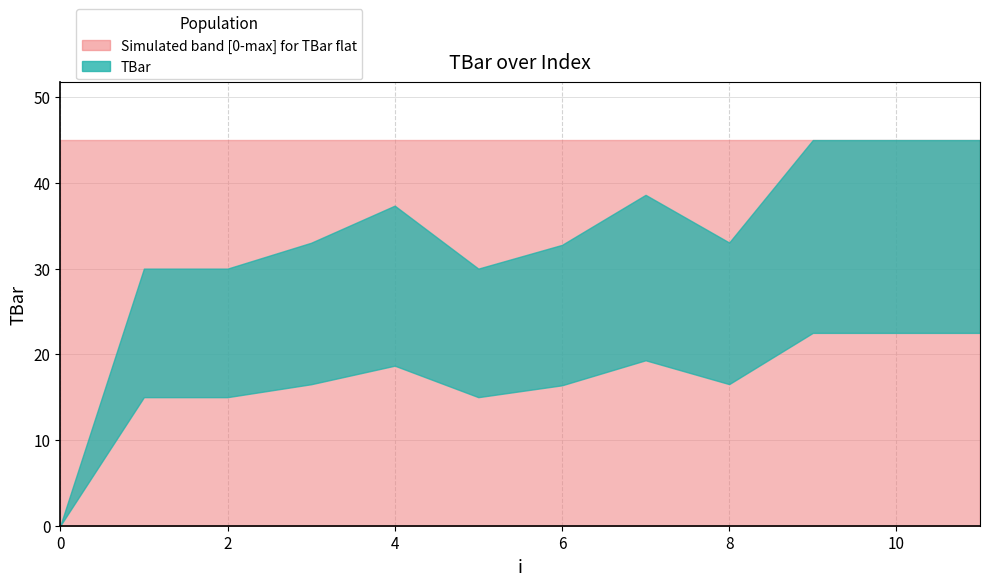

Rank the categories by value from lowest to highest.

0, 1, 2, 5, 6, 3, 8, 4, 7, 9, 10, 11